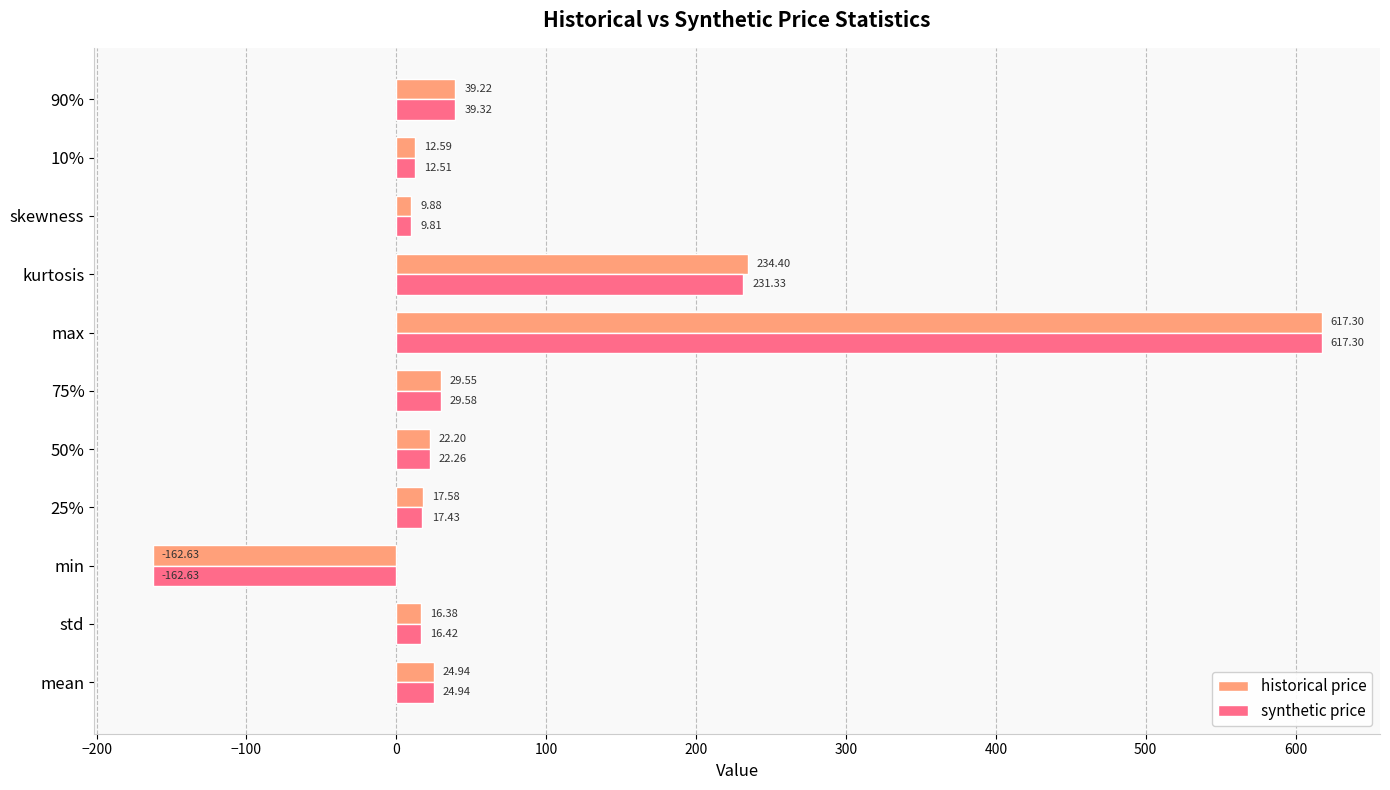

At which label is historical price closest to 227?

kurtosis